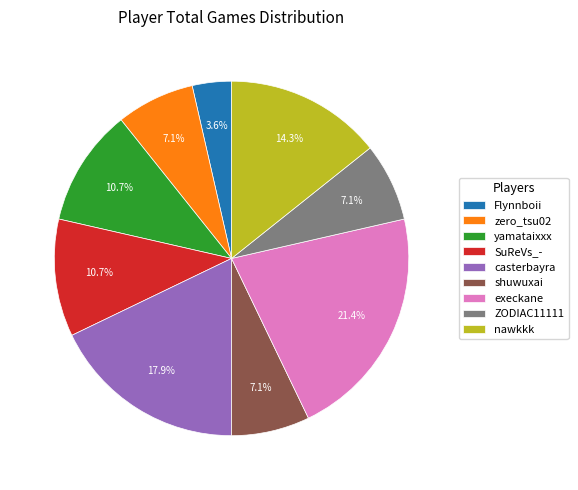

What percentage is NOT represented by Flynnboii?

96.4%